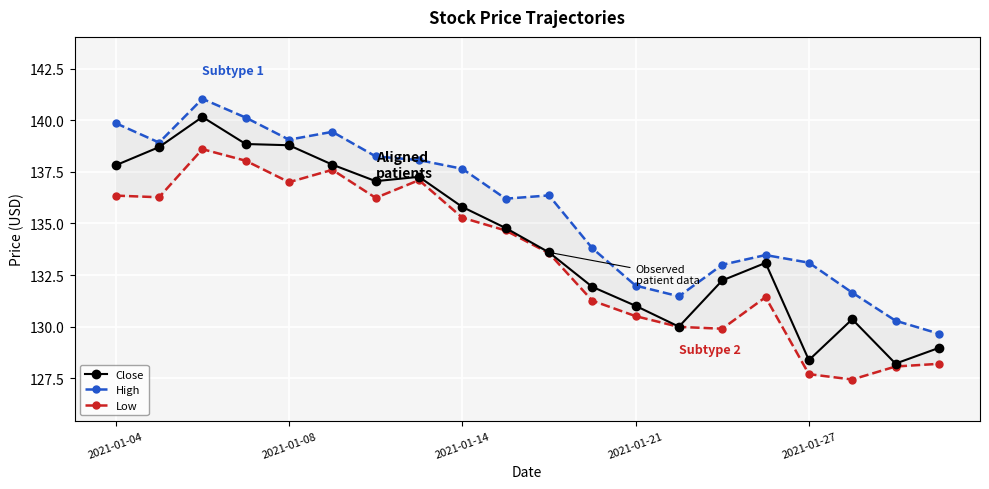

Which series has the widest spread of values?

Close